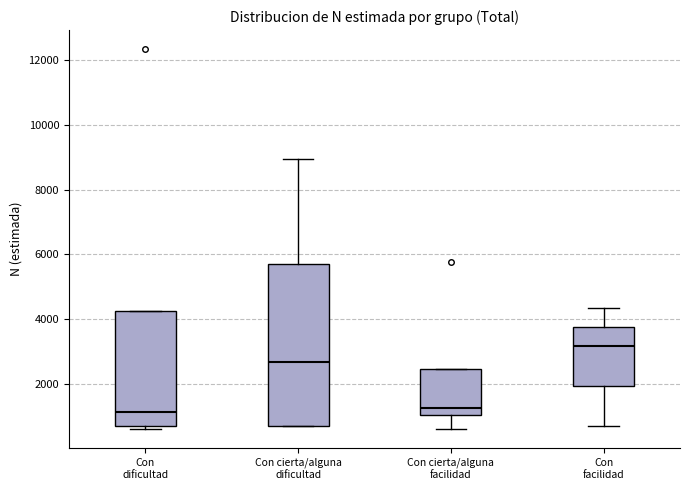

Reading left to right, read every box against the y-axis: the position of its median line, the range the box covers, and the ends of its whiskers. The values are not printed on the chart, so give them approximately, as read against the axis.

Con dificultad: median 1200, box 600 to 4200, whiskers 600 (just below the box's lower edge) to 4200
Con cierta/alguna dificultad: median 2600, box 600 to 5800, whiskers 600 to 9000
Con cierta/alguna facilidad: median 1200, box 1000 to 2400, whiskers 600 to 2400
Con facilidad: median 3200, box 2000 to 3800, whiskers 800 to 4400